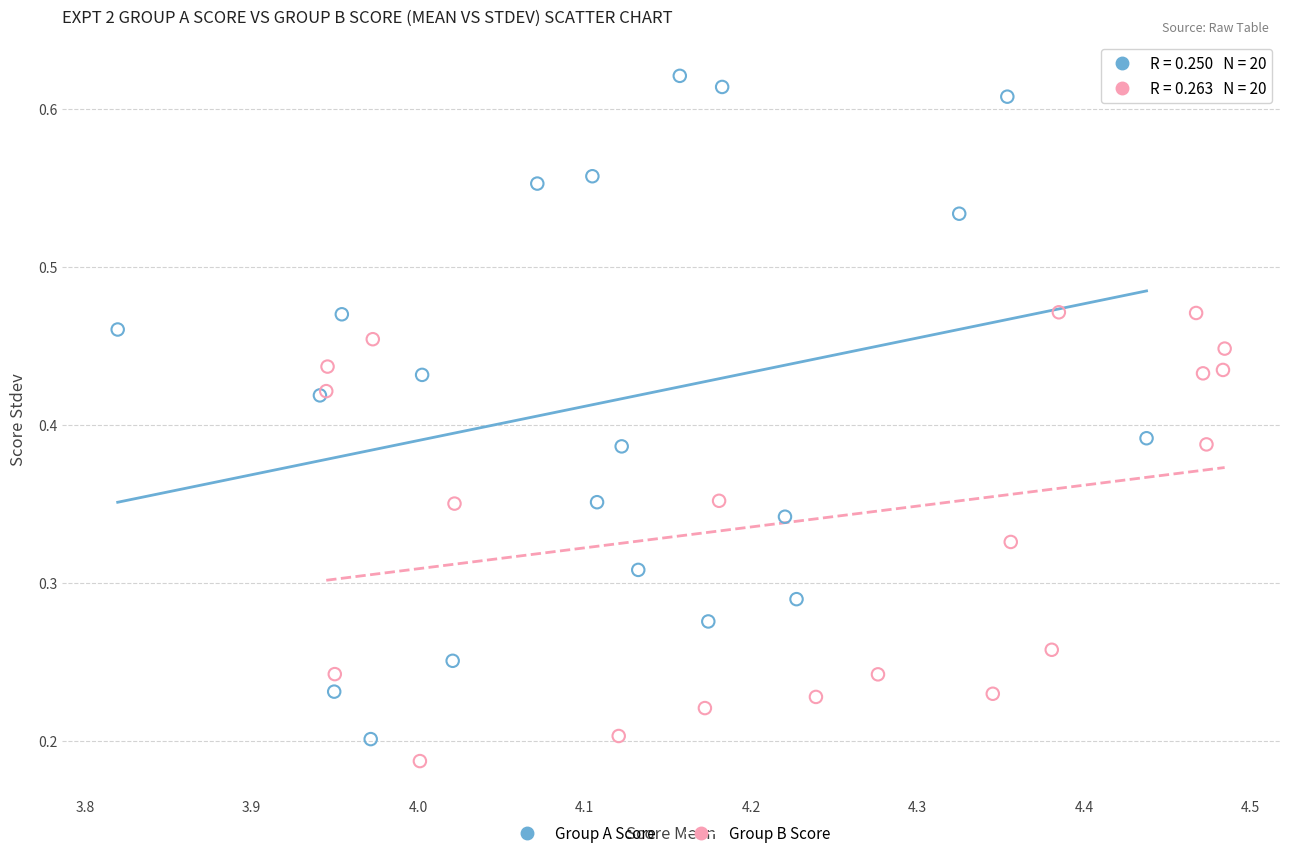

Which series contains the lowest Y value?

Group B Score